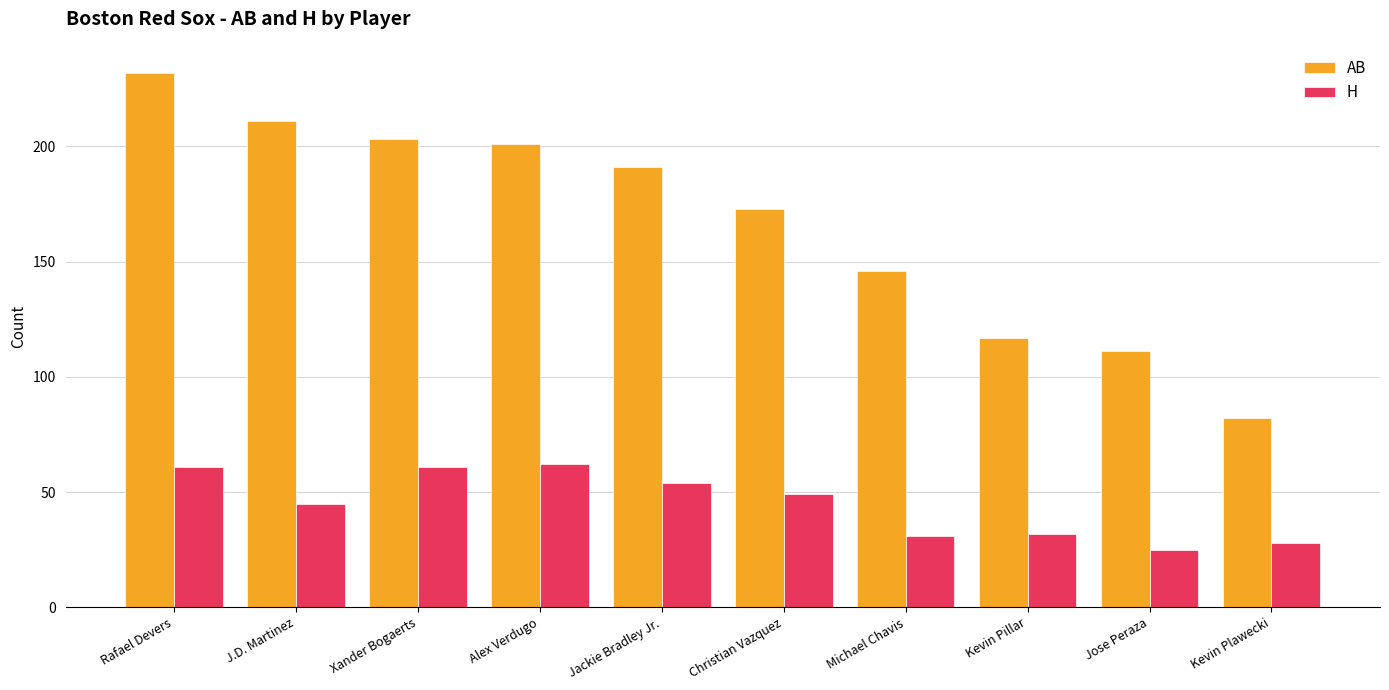

At Jose Peraza, list the series in order from largest to smallest.

AB, H